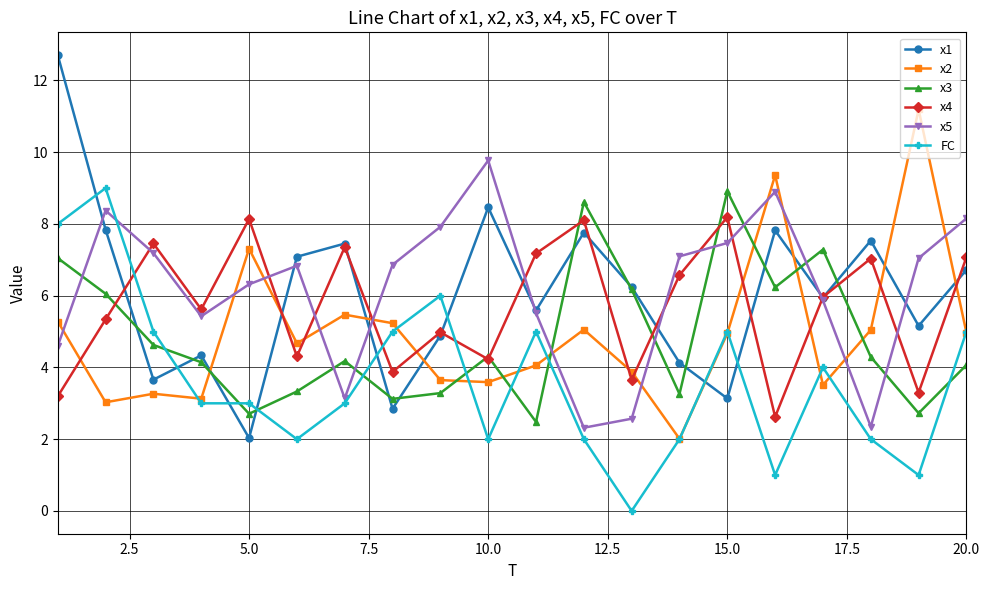

What is the maximum value shown in the chart?

12.7